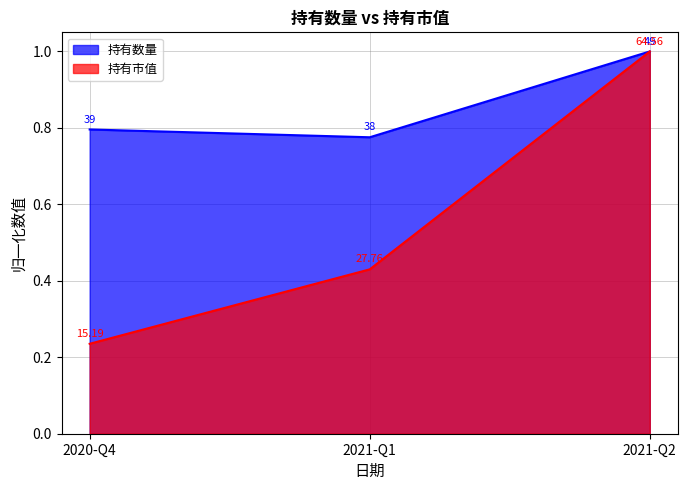

Reading left to right, extract all data points from this chart.

持有数量: 2020-Q4=0.8	2021-Q1=0.8	2021-Q2=1.0
持有市值: 2020-Q4=0.2	2021-Q1=0.4	2021-Q2=1.0